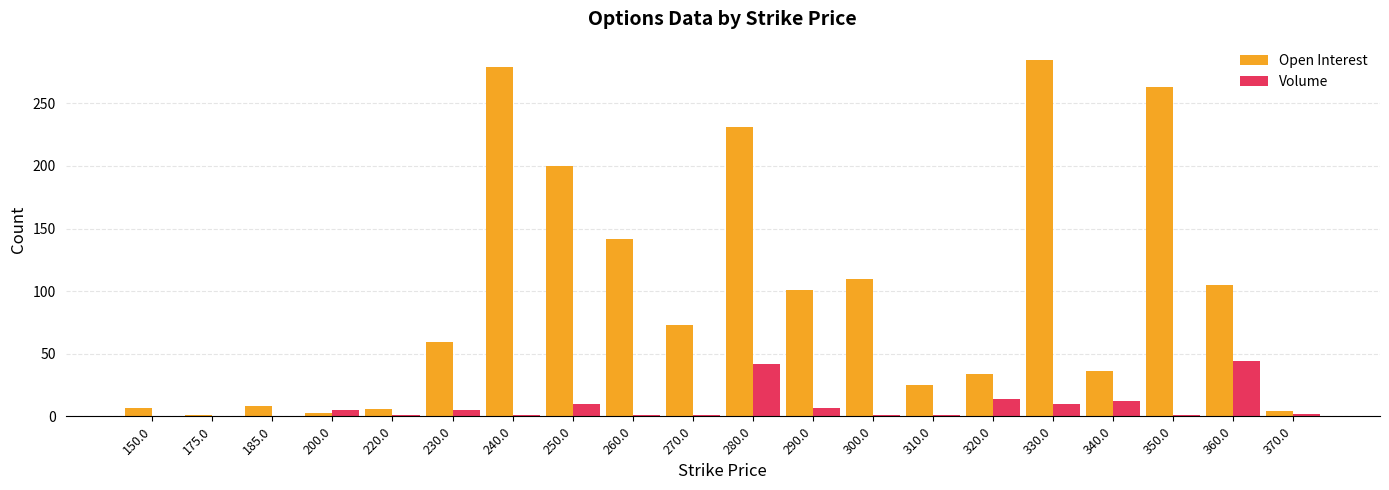

True or false: Volume has a value of 44 at 360.0.

True